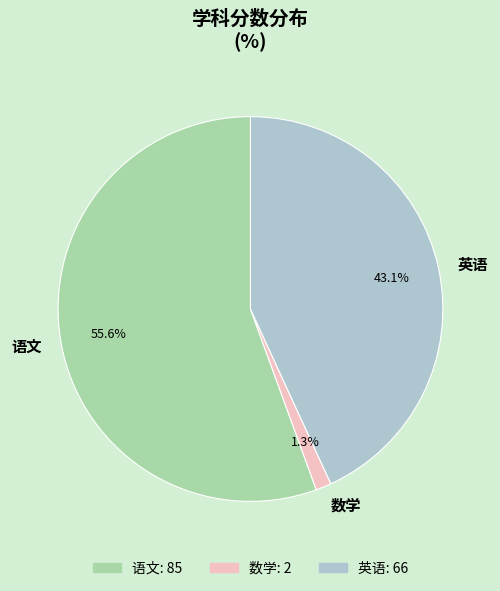

What is the majority slice?

语文